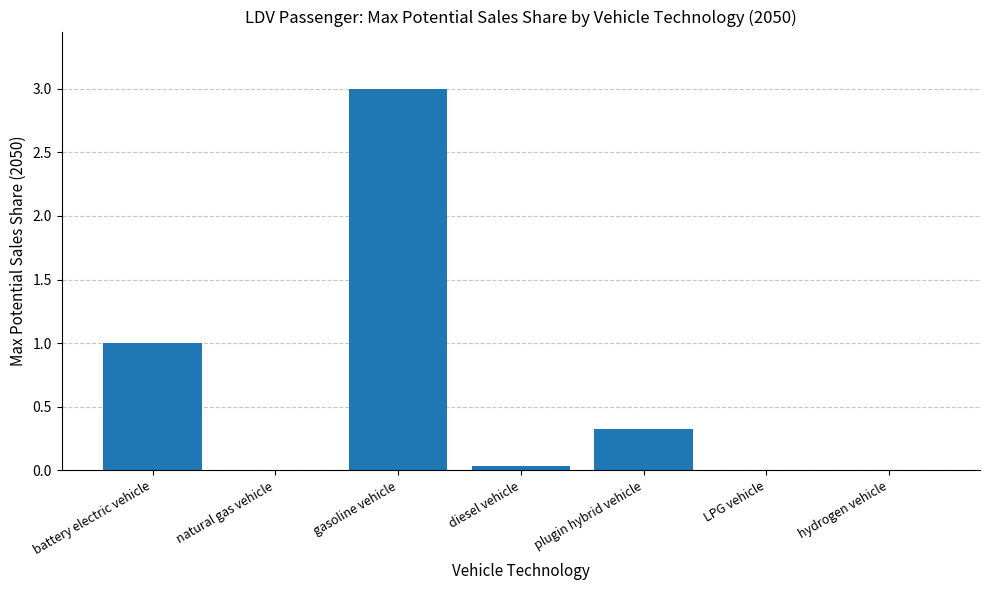

What is the change in value from gasoline vehicle to plugin hybrid vehicle?

-2.7